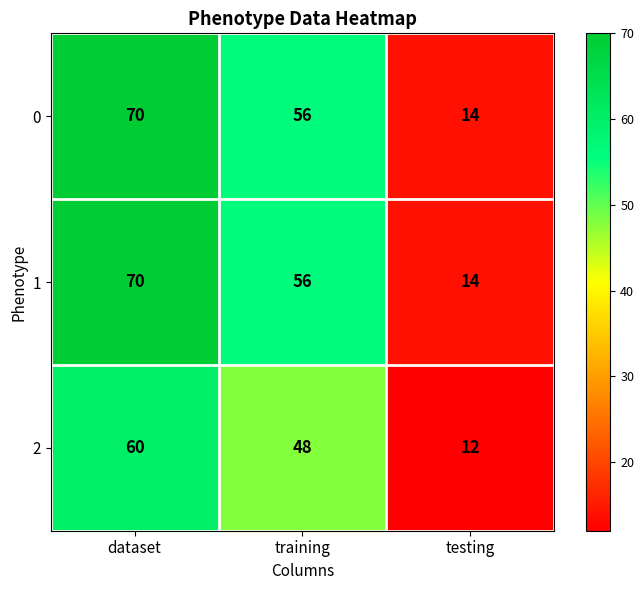

Reading left to right, extract all data points from this chart.

0: 70	56	14
1: 70	56	14
2: 60	48	12